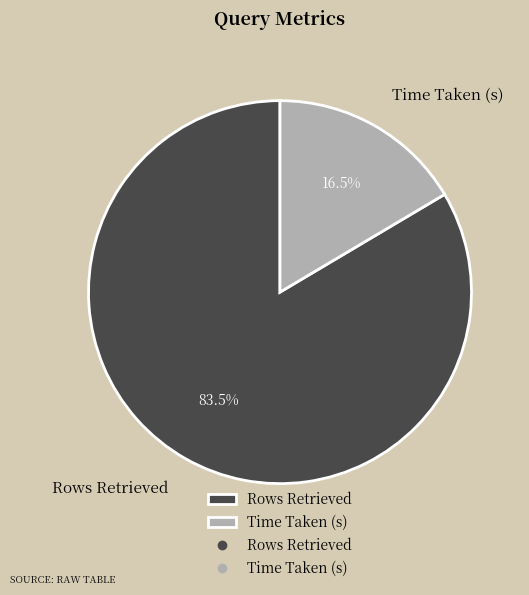

What is the largest slice in the pie chart?

Rows Retrieved